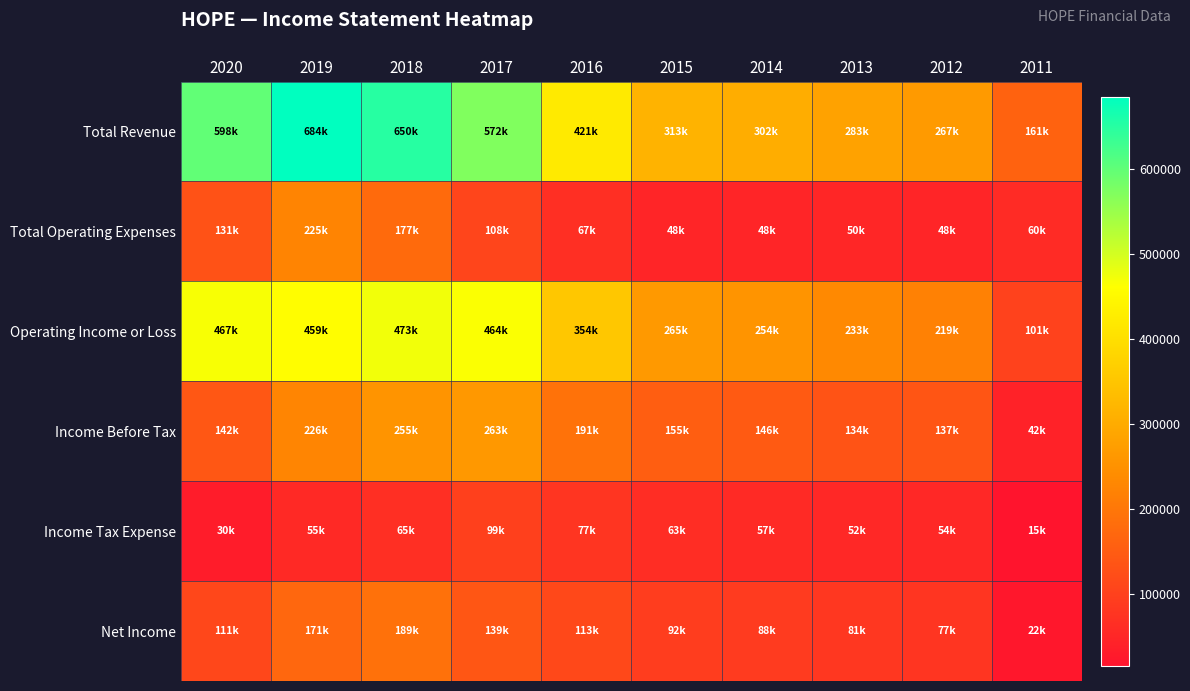

Count the number of data series in this chart.

6